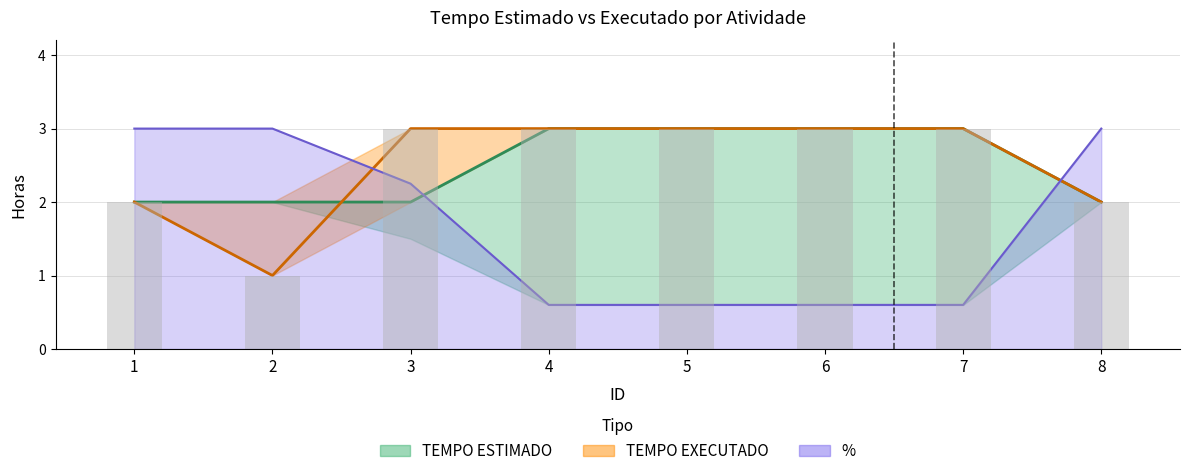

Is the value of TEMPO EXECUTADO at 5 greater than the value of TEMPO ESTIMADO at 6?

No